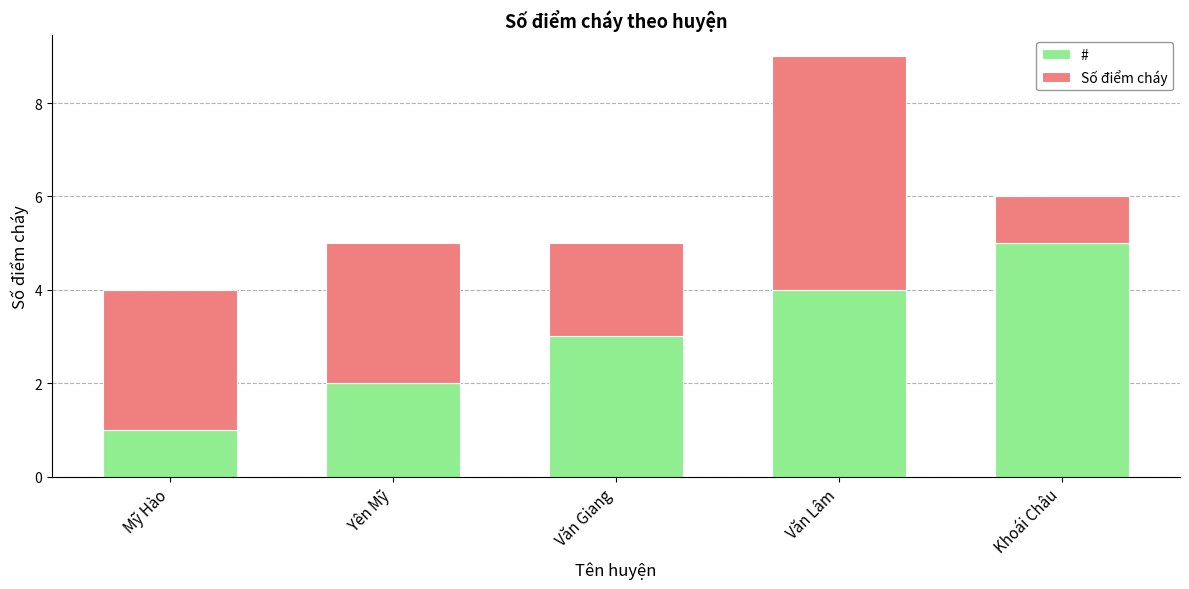

What is the approximate value of # at Khoái Châu?

5